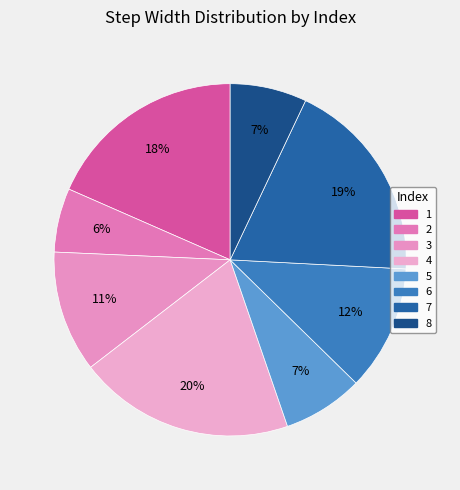

What percentage is the 1 slice, to the nearest percent?

18%